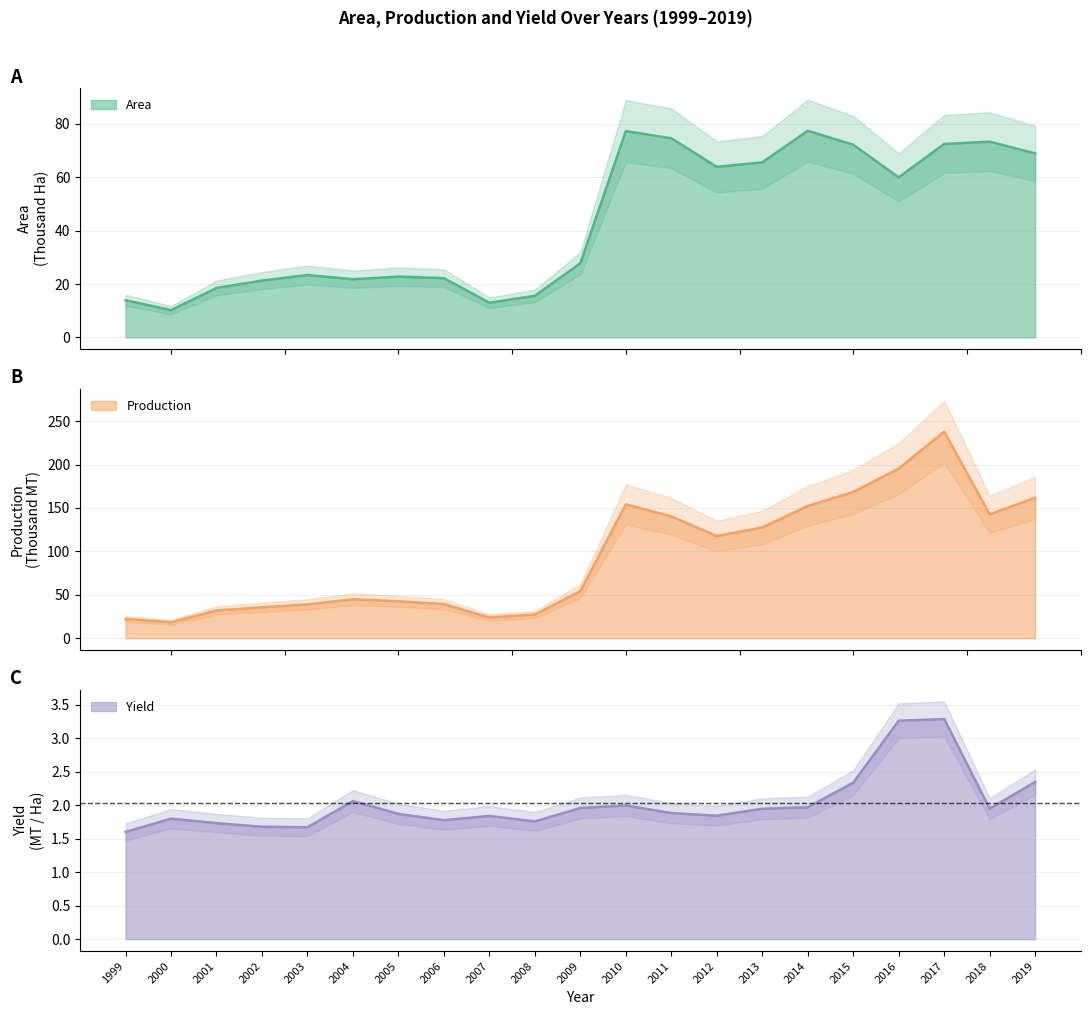

What is the spread (max minus min) of values at 2015?

166.1